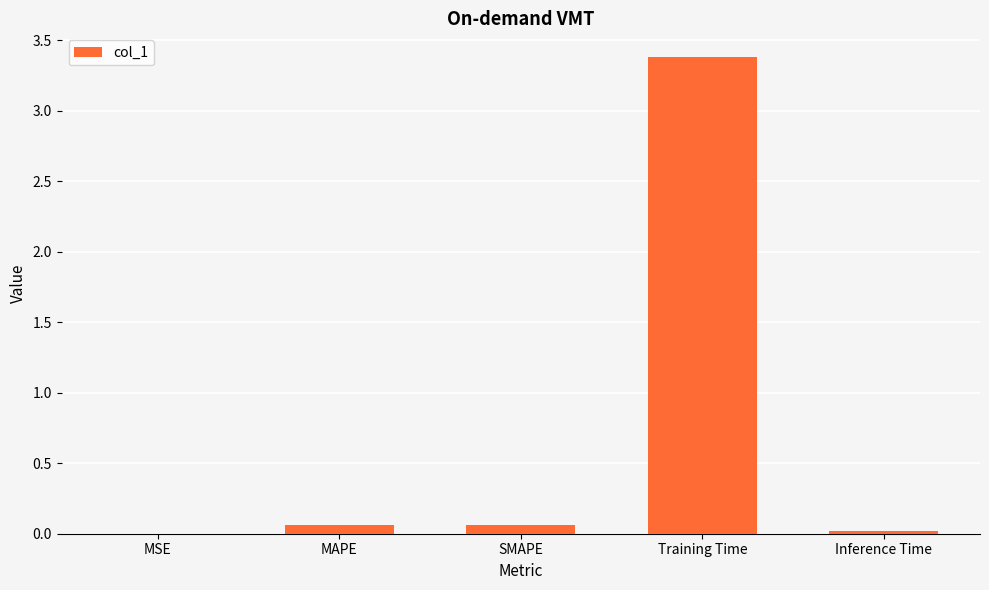

Is it true that the value at Inference Time is 0.0?

True